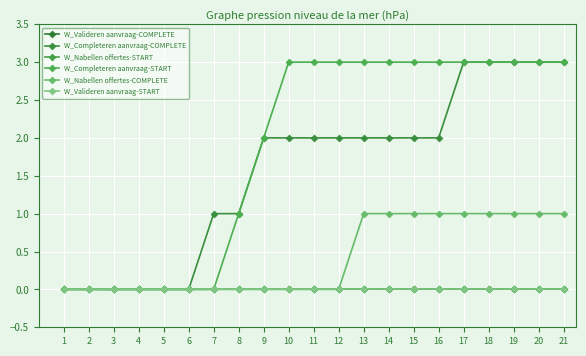

Is it true that W_Completeren aanvraag-COMPLETE equals 2 at 3?

False